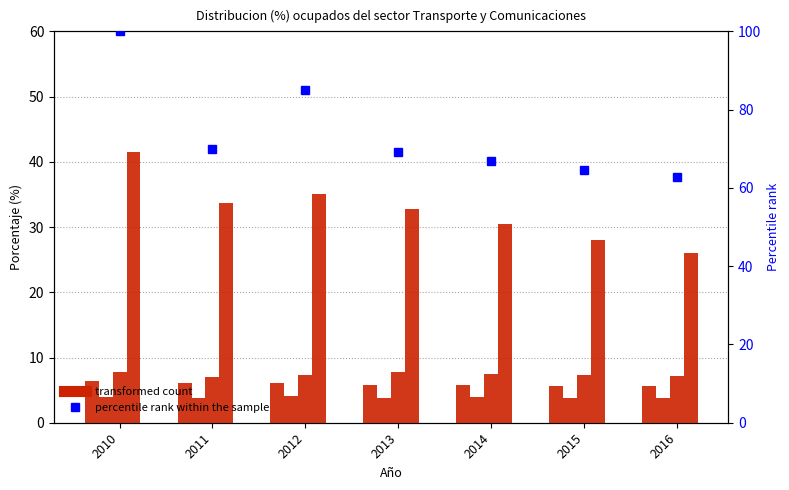

What is the value of the Asalariado sin contrato bar at the 3rd from the left?

7.3